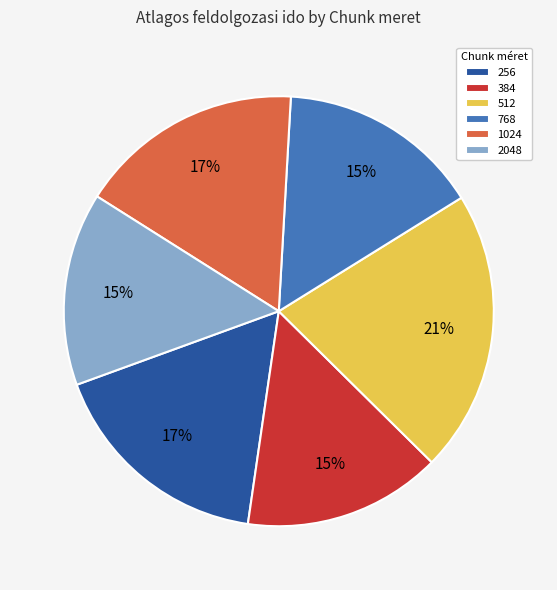

What percentage is the 1024 slice, to the nearest percent?

17%